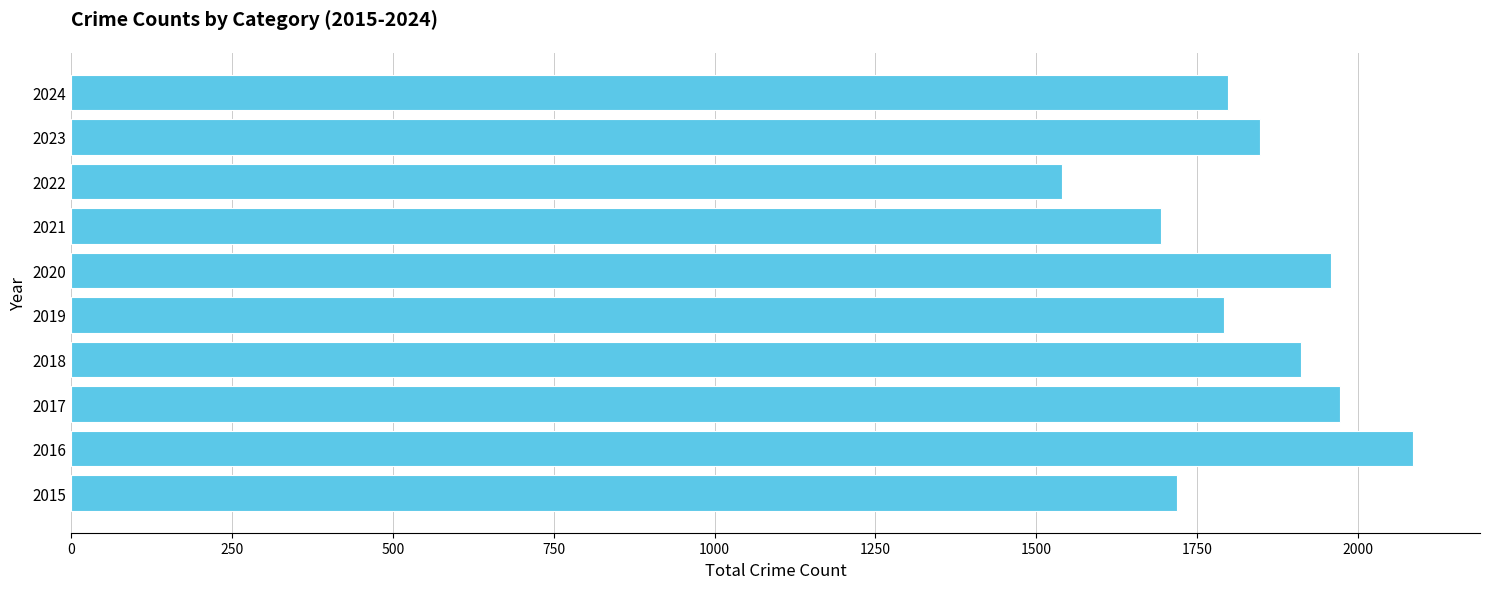

Are the bars horizontal?

Yes